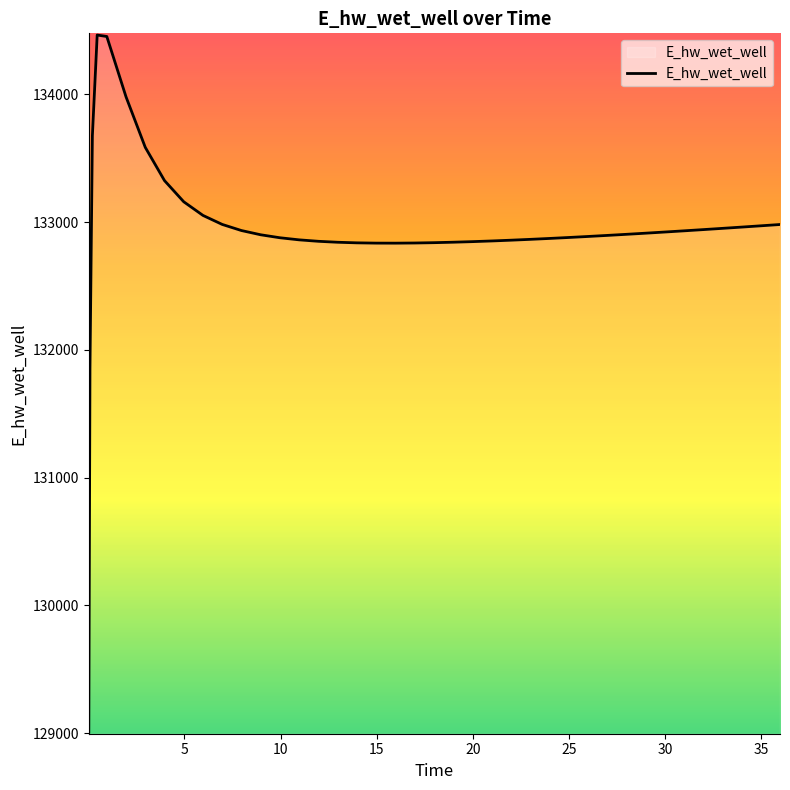

What is the smallest value displayed?

129008.9